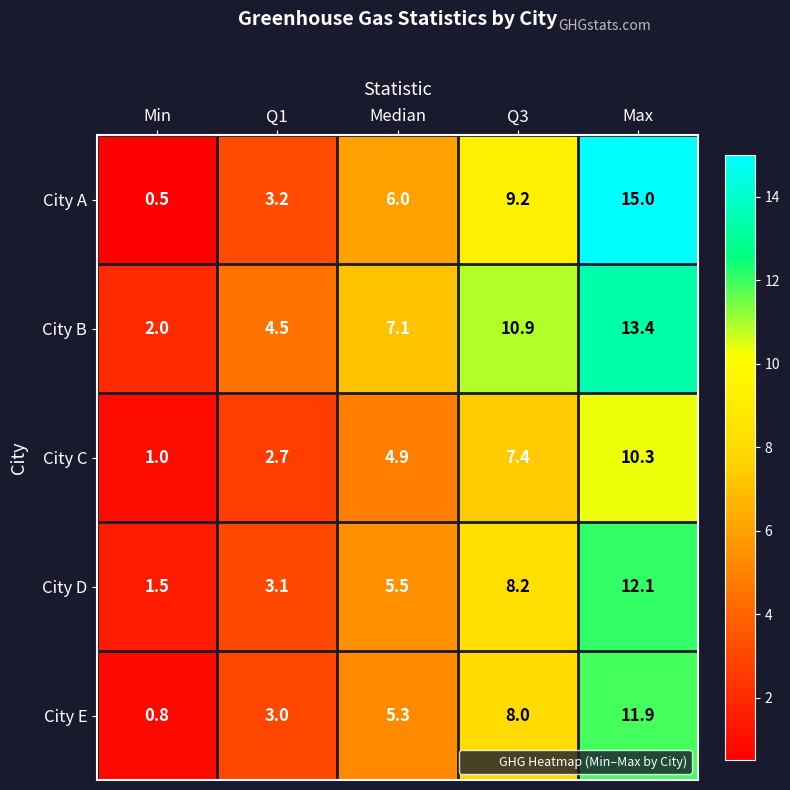

Is the value of City A at Max greater than the value of City B at Max?

Yes